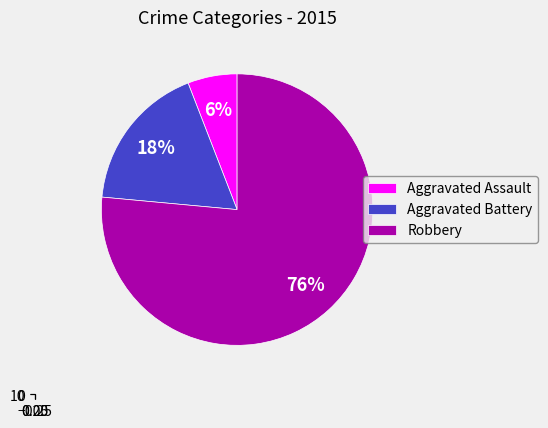

Rank the categories by value from lowest to highest.

Aggravated Assault, Aggravated Battery, Robbery